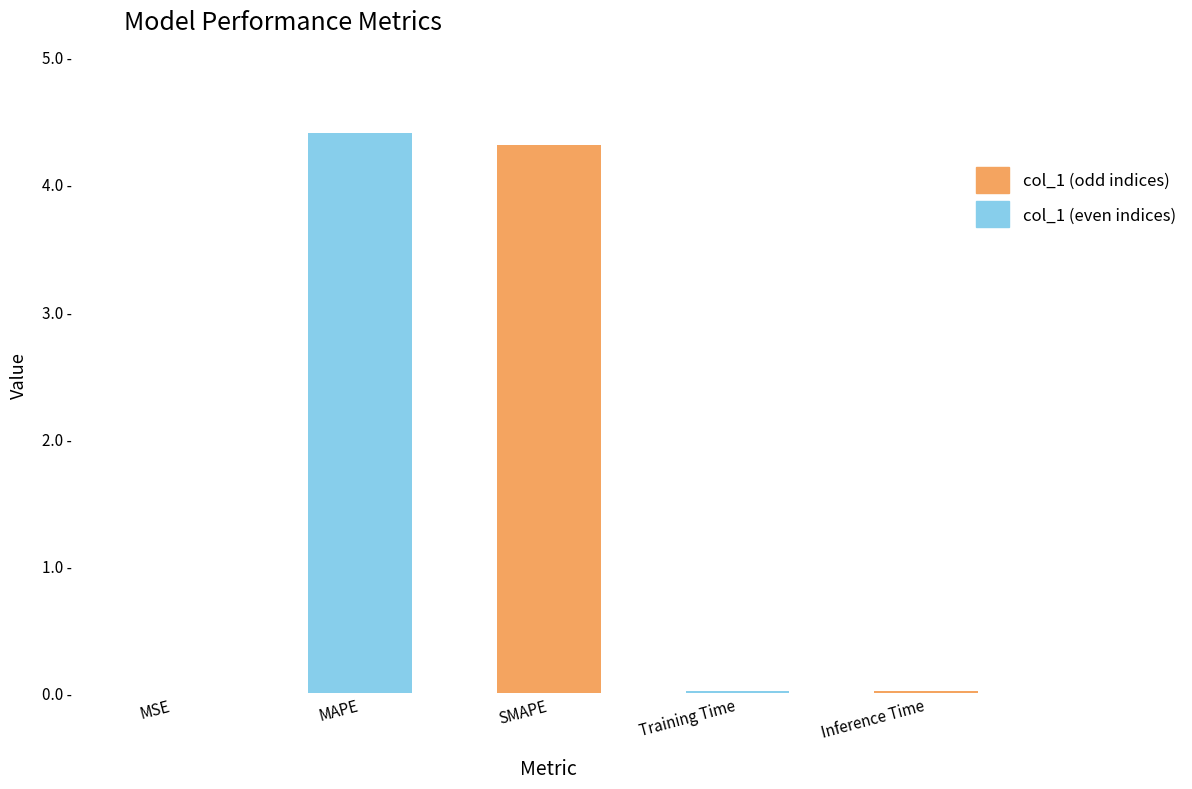

What is the label of the 2nd bar from the left?

MAPE